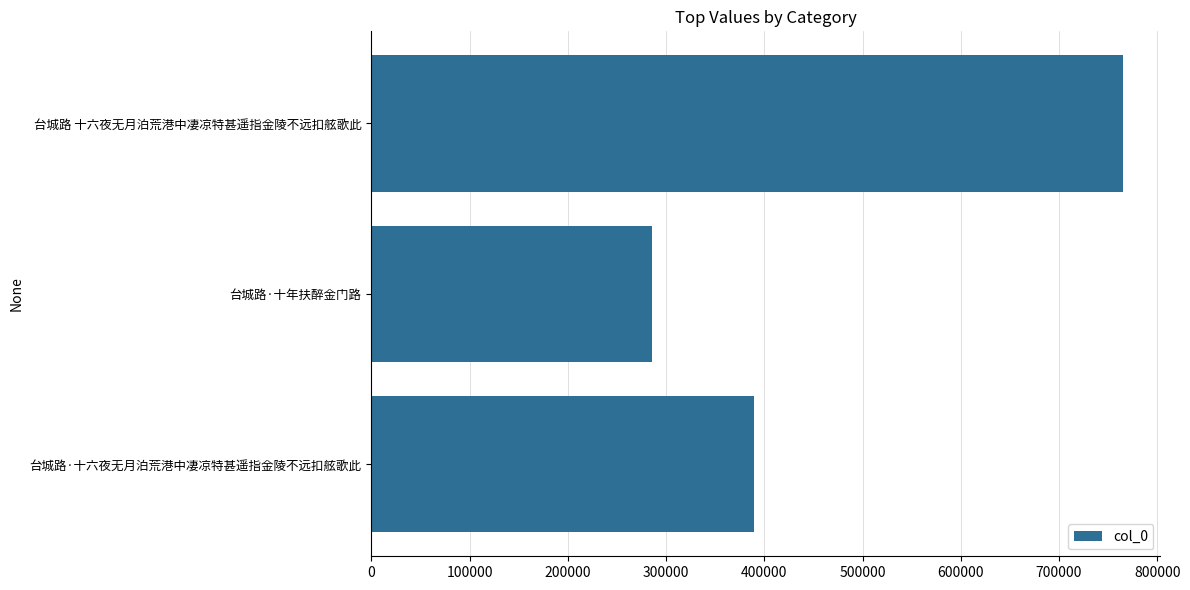

What is the change in value from 台城路·十六夜无月泊荒港中凄凉特甚遥指金陵不远扣舷歌此 to 台城路·十年扶醉金门路?

-103504